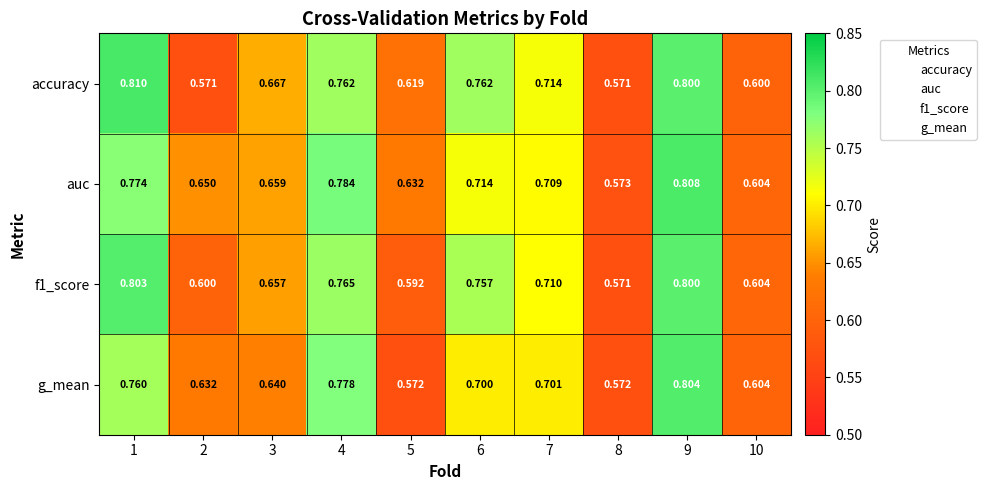

Which series has the largest total across all categories?

auc